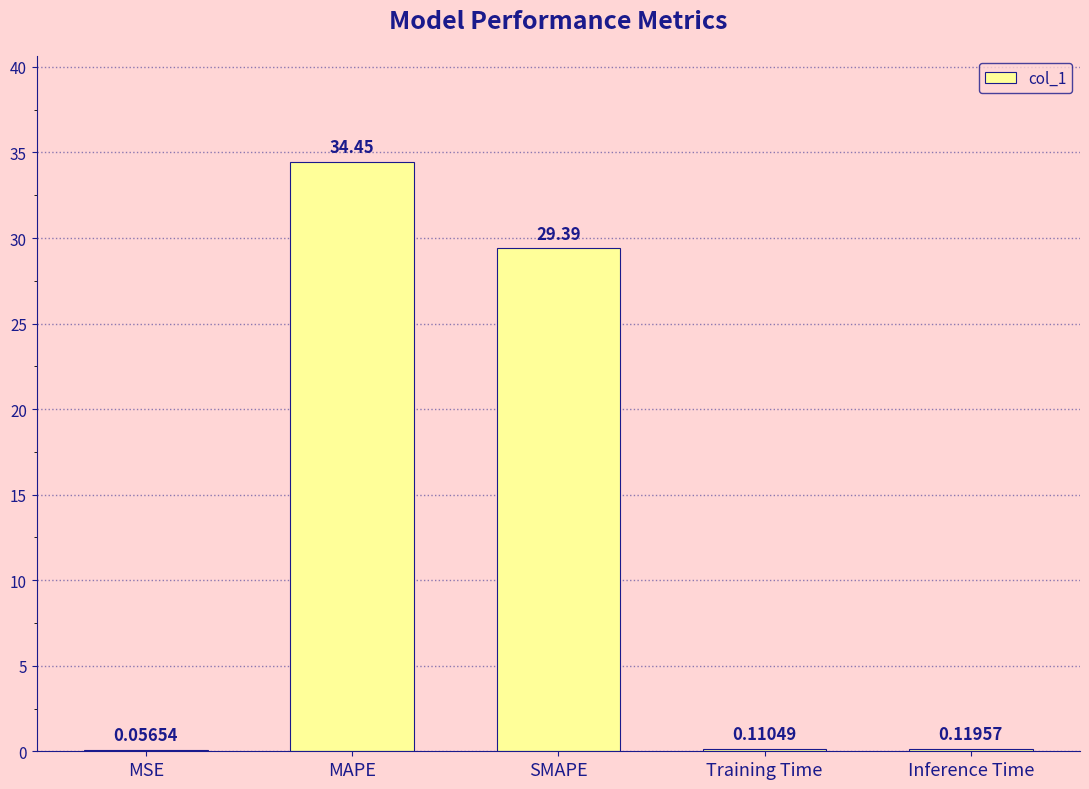

Which label corresponds to the largest value in the chart?

MAPE